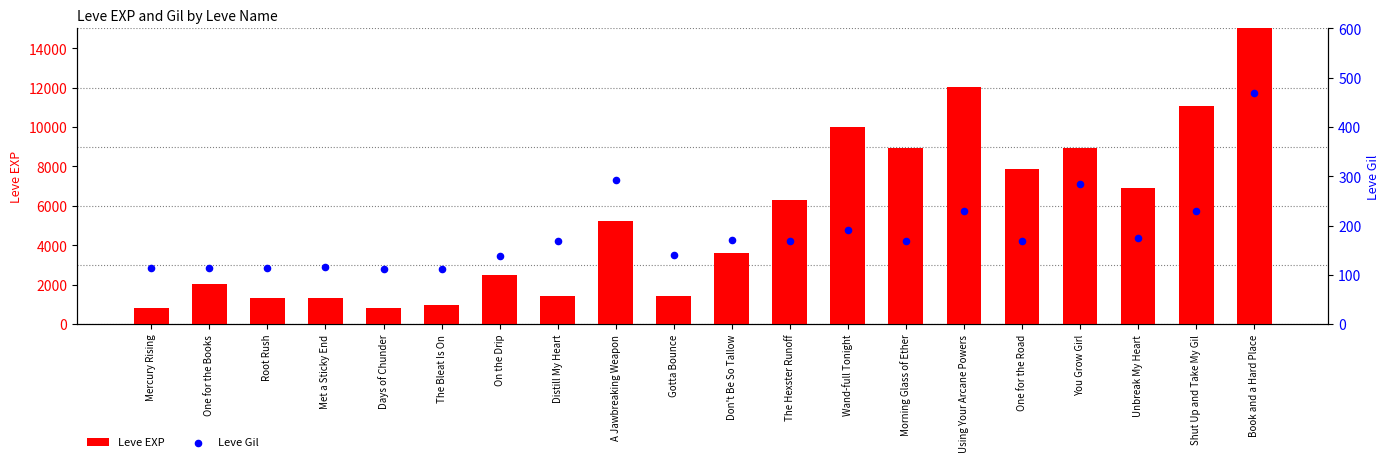

Which series has the widest spread of Y values?

Leve EXP